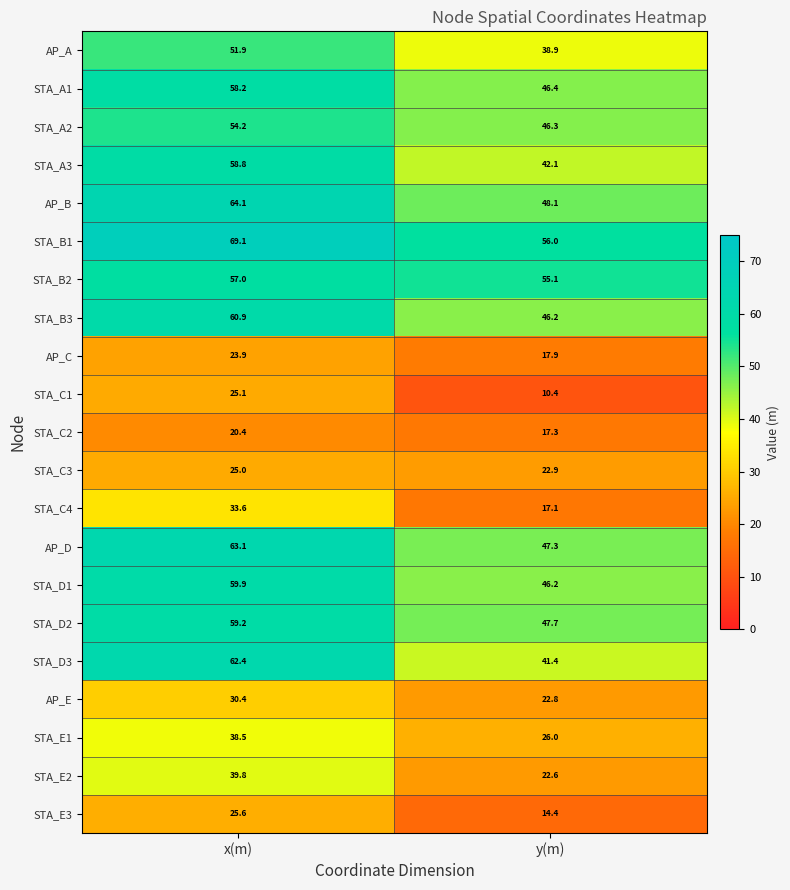

At x(m), list the series in order from smallest to largest.

STA_C2, AP_C, STA_C3, STA_C1, STA_E3, AP_E, STA_C4, STA_E1, STA_E2, AP_A, STA_A2, STA_B2, STA_A1, STA_A3, STA_D2, STA_D1, STA_B3, STA_D3, AP_D, AP_B, STA_B1